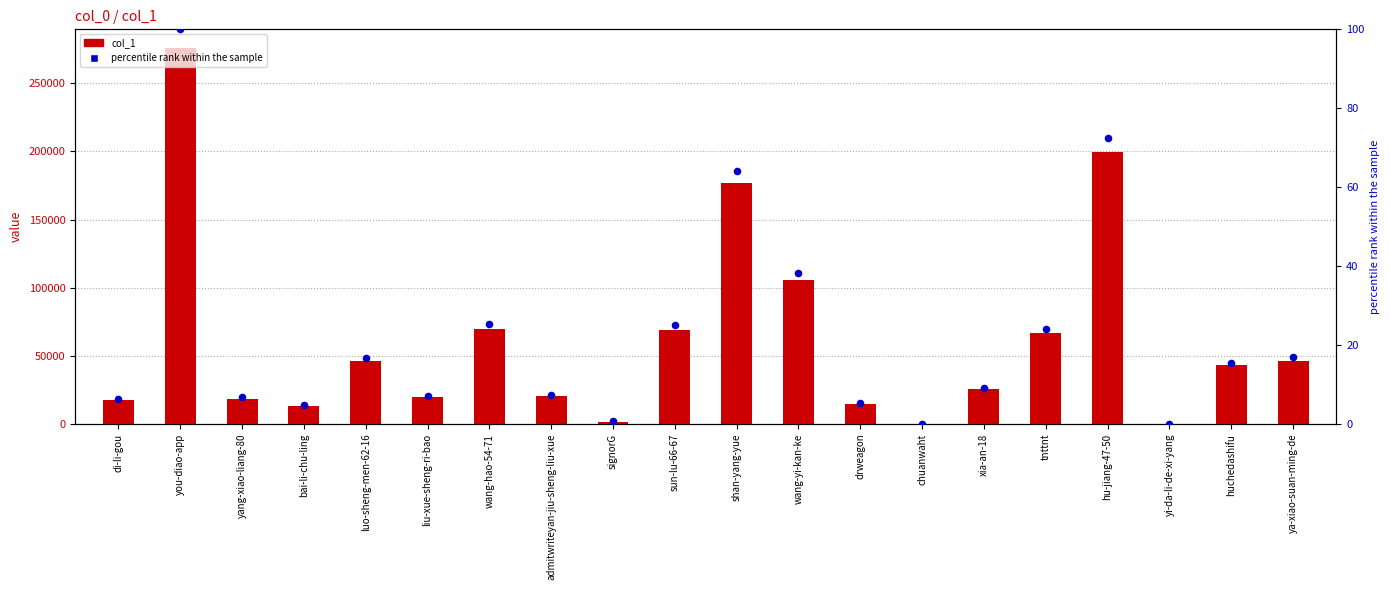

What are all the series names shown in the legend?

col_1, percentile rank within the sample